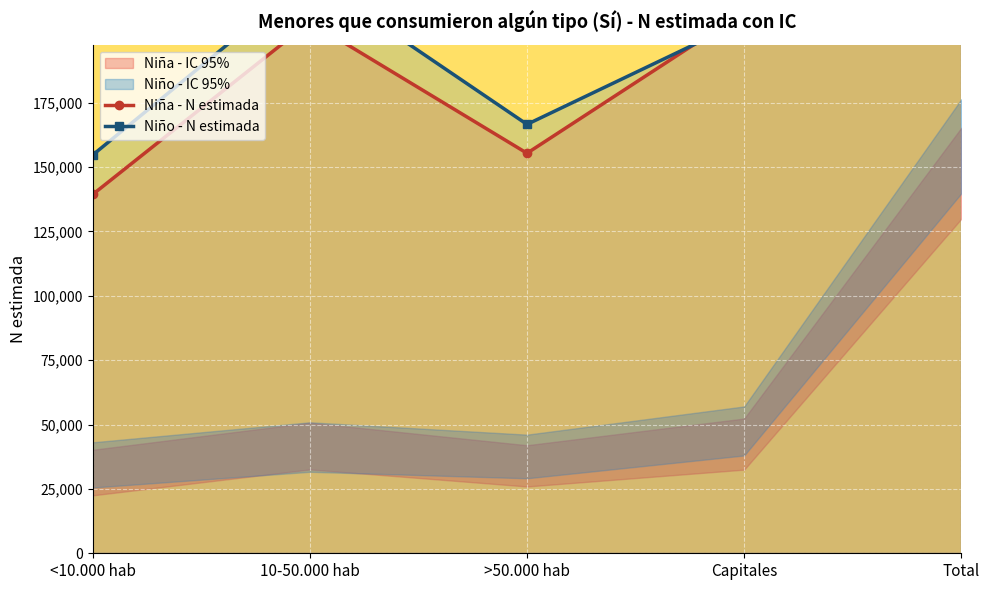

At which label does Niño - N estimada first exceed 206897?

10-50.000 hab